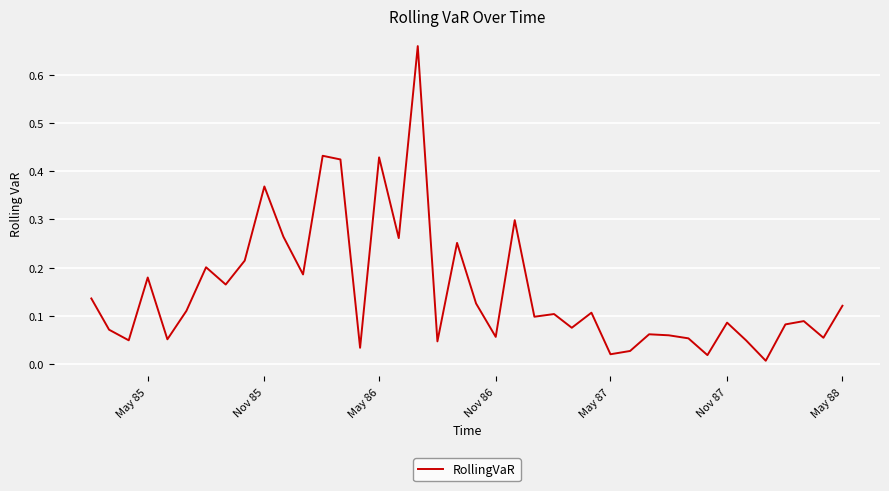

Does the chart display data point markers on the line(s)?

No